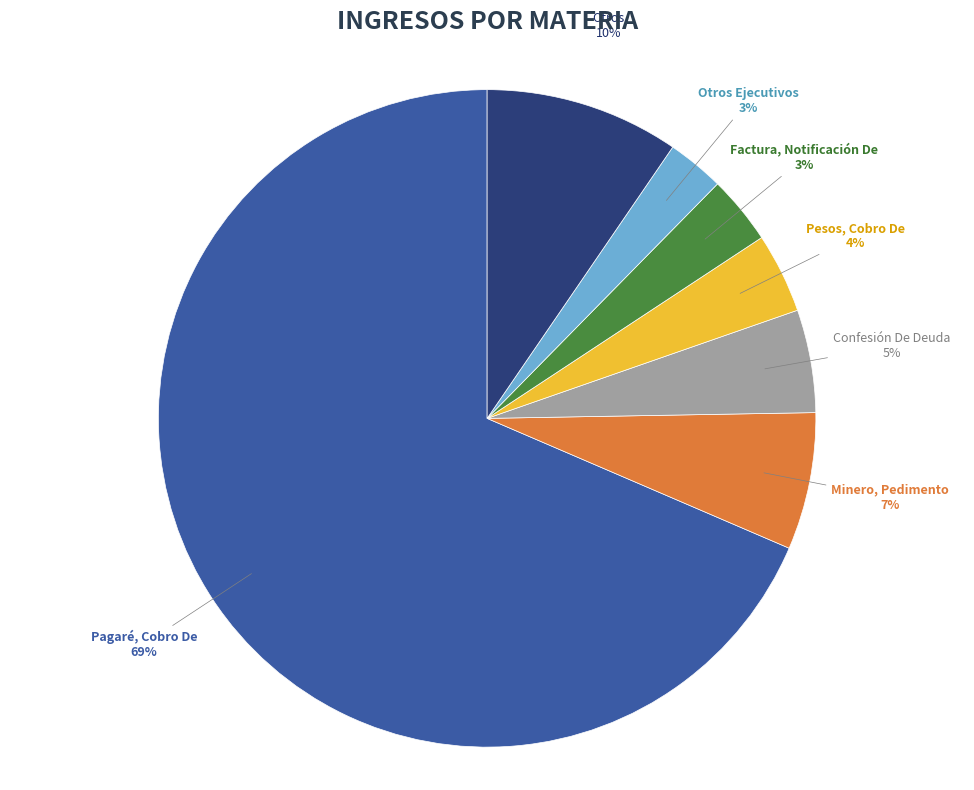

To the nearest percent, what is the average slice percentage?

14%